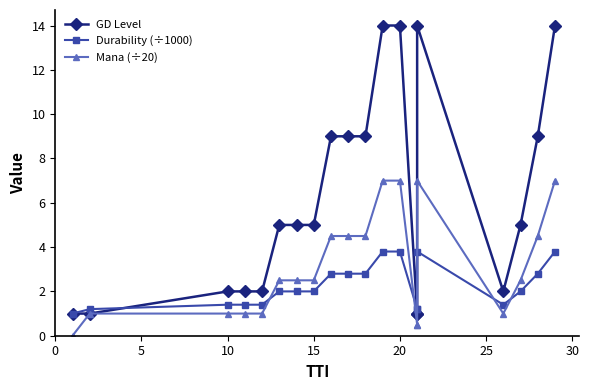

In Mana (÷20), how many points are lower than both neighbors (excluding endpoints)?

1